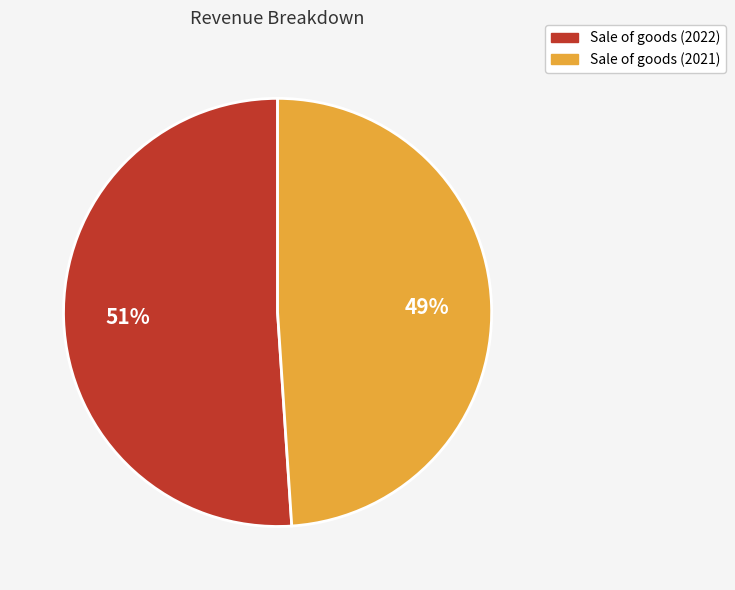

Approximately how many times larger is the value at Sale of goods (2021) compared to Sale of goods (2022)?

1.0